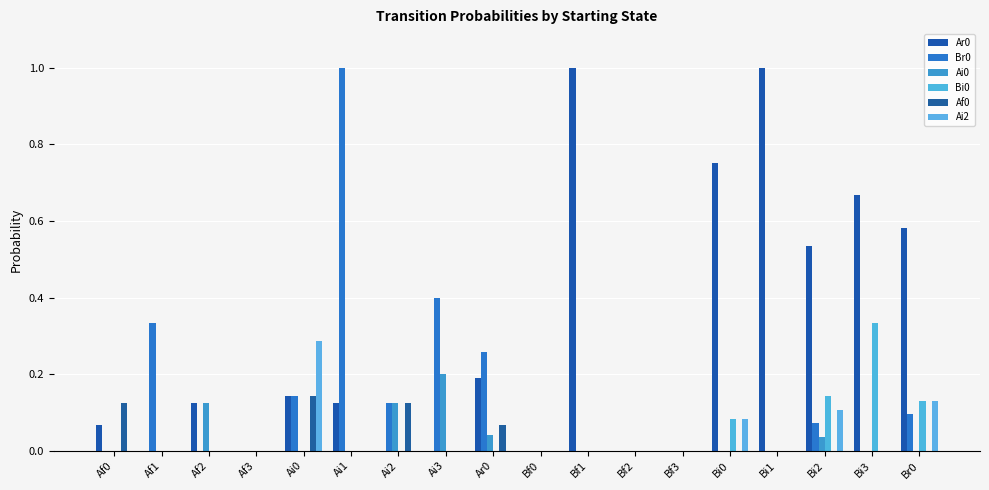

How many data points does each series have?

18